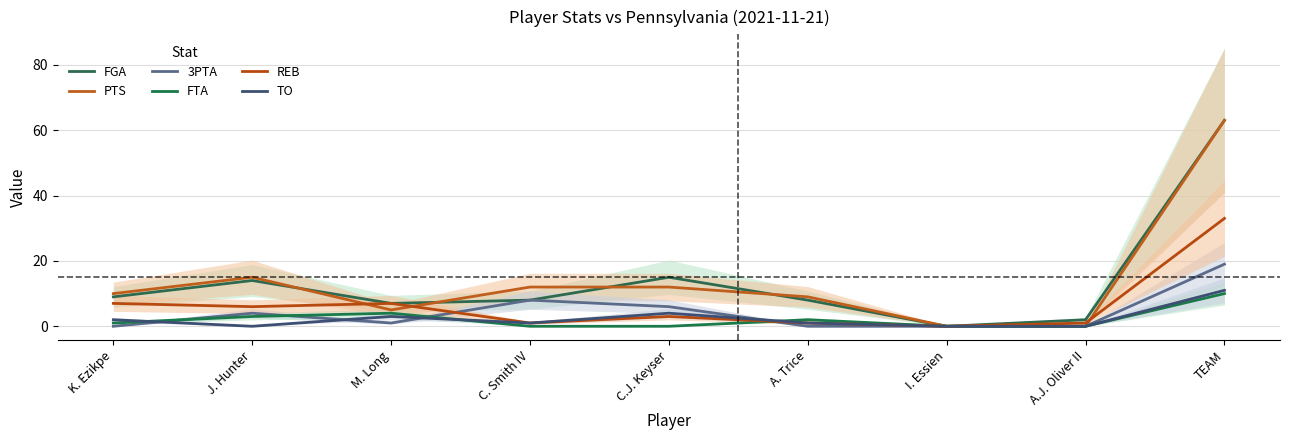

What position from the right is K. Ezikpe?

9